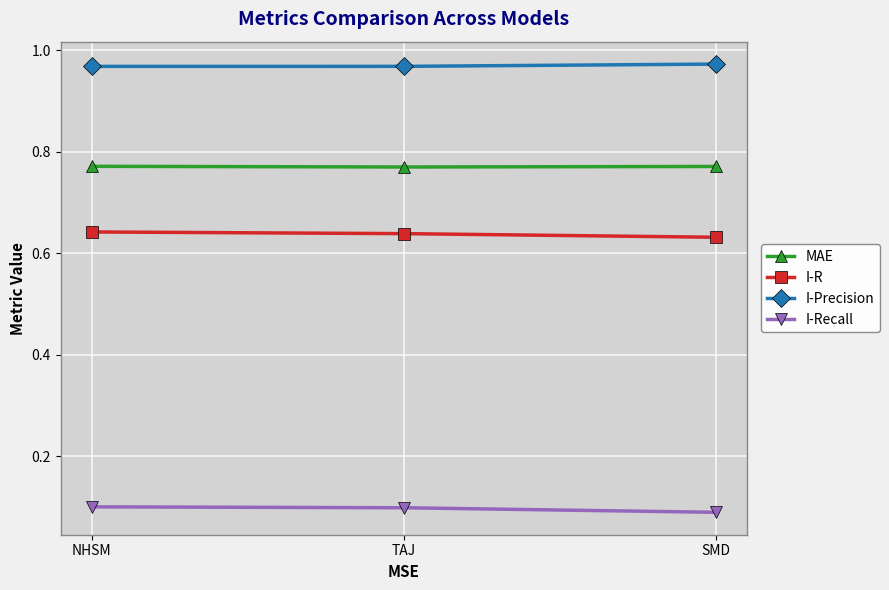

Rank the series by their average value, from lowest to highest.

I-Recall, I-R, MAE, I-Precision